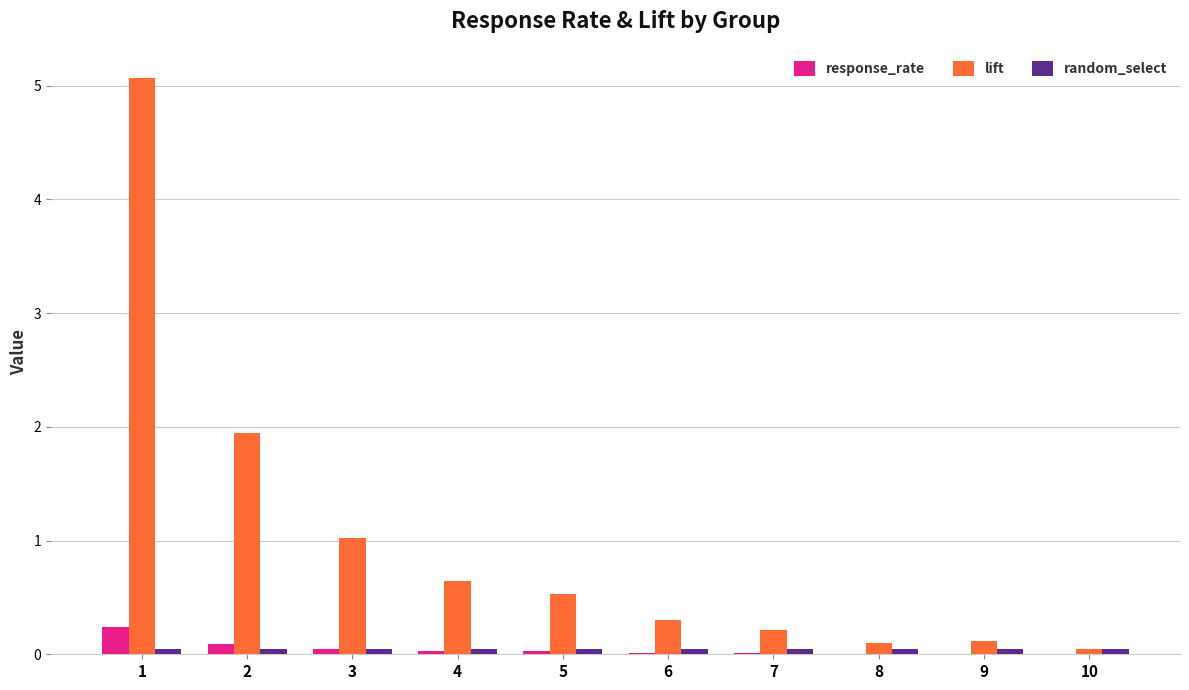

How many series are shown in this chart?

3